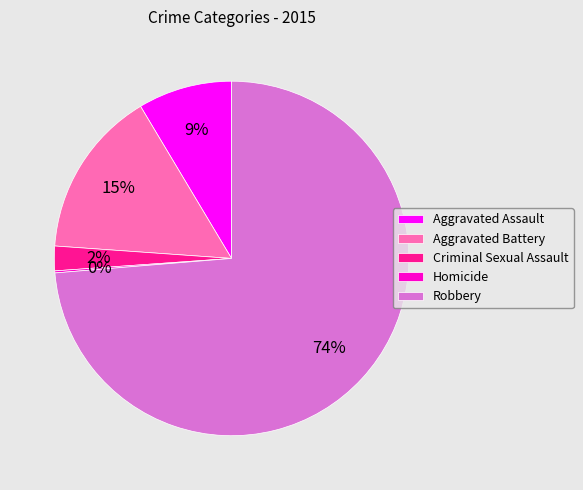

Which has a higher value, Aggravated Battery or Aggravated Assault?

Aggravated Battery